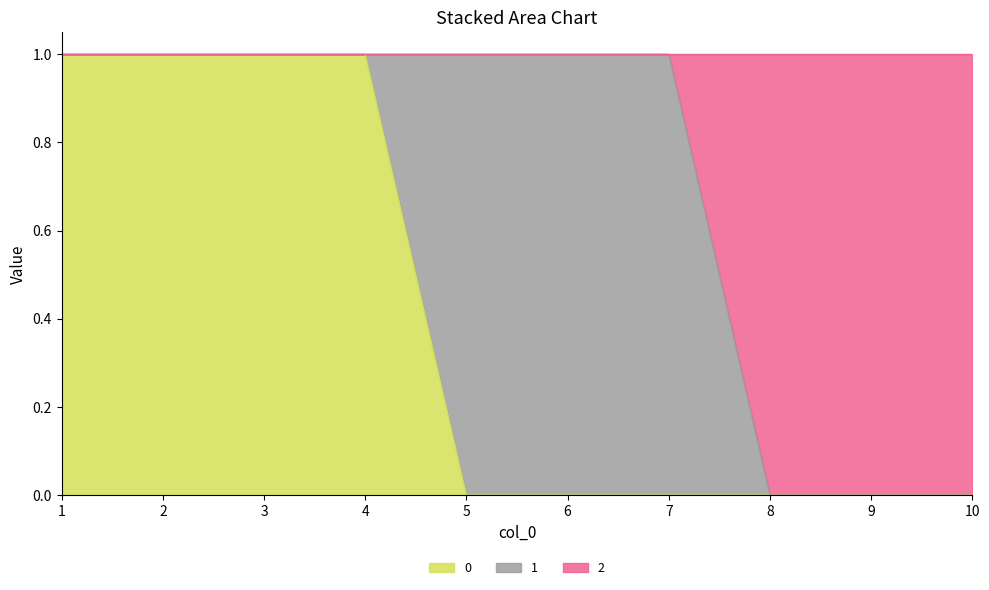

True or false: 0 has a value of 0 at 6.

True